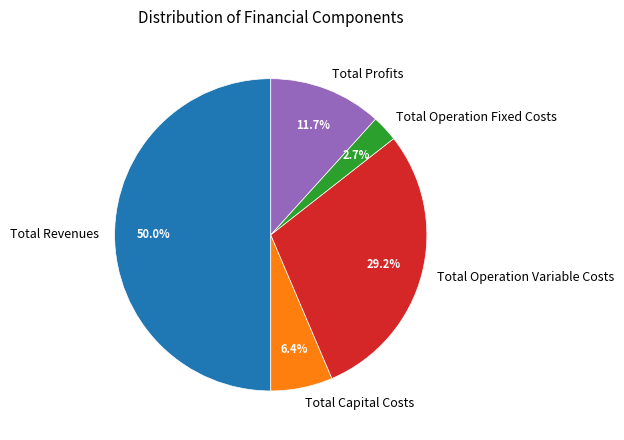

Count the number of slices in the pie.

5